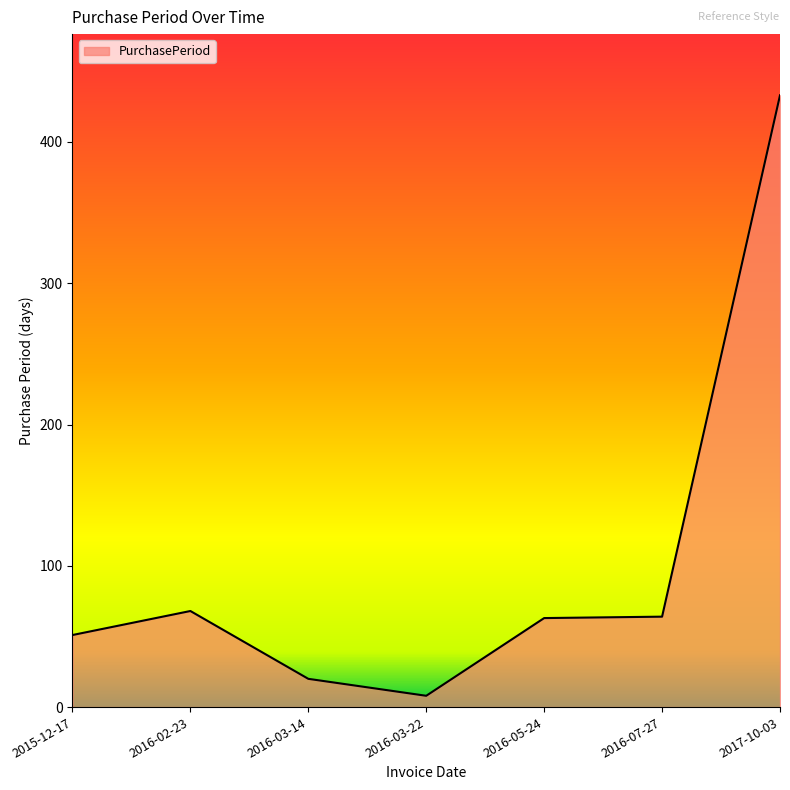

The value at 2016-03-22 is 8. True or false?

True